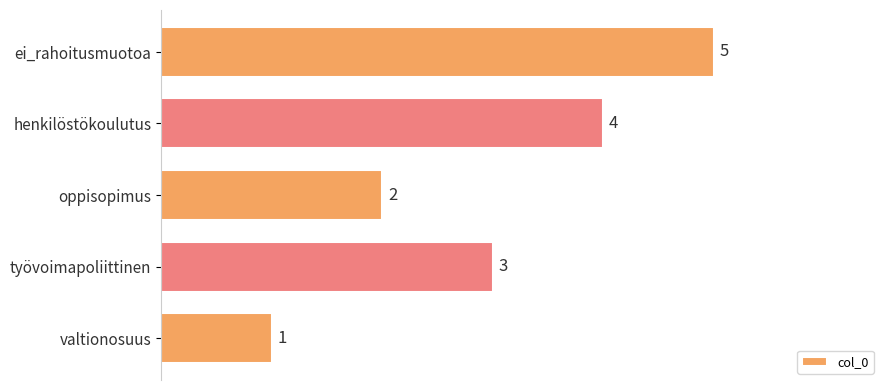

What is the change in value from oppisopimus to työvoimapoliittinen?

+1